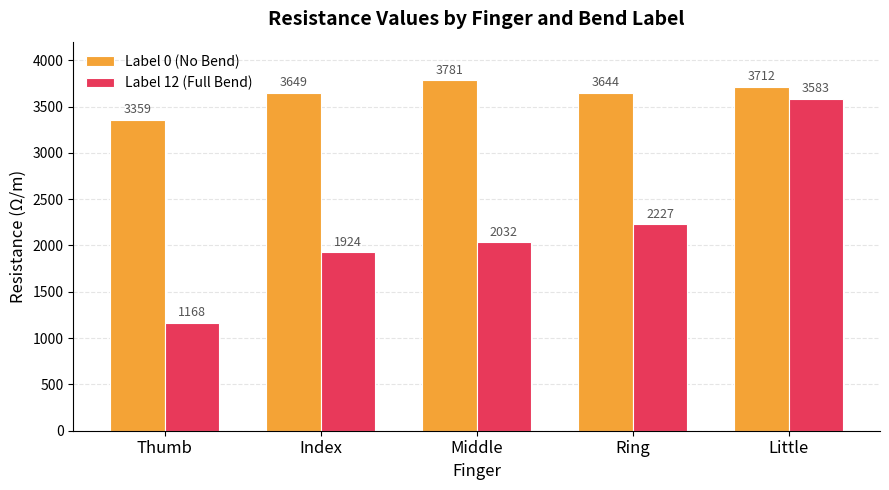

List the series in order of their peak value, lowest first.

Label 12 (Full Bend), Label 0 (No Bend)